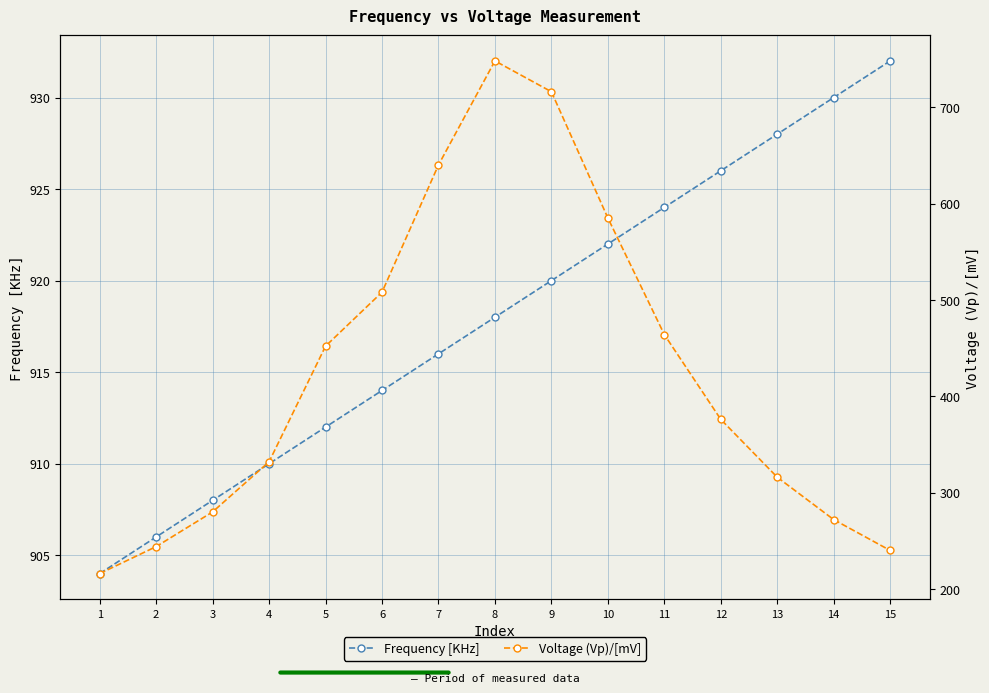

At how many categories does at least one series exceed 631?

15